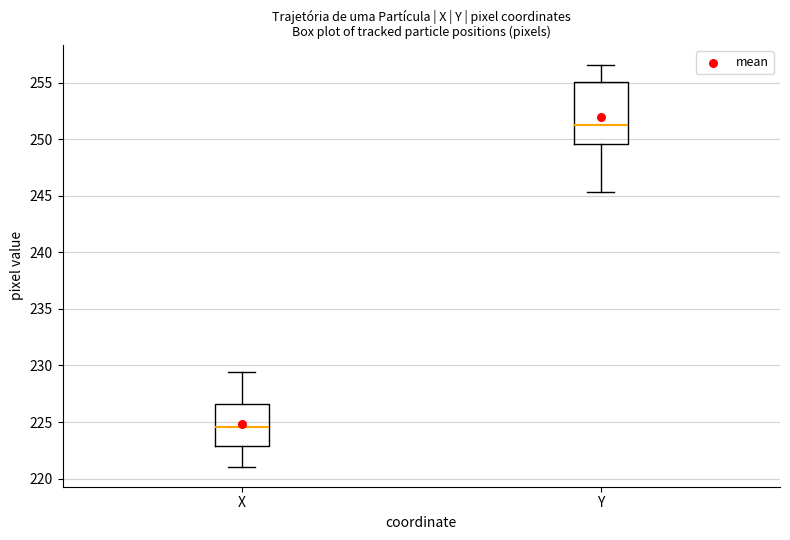

Which box's median line is the highest?

Y